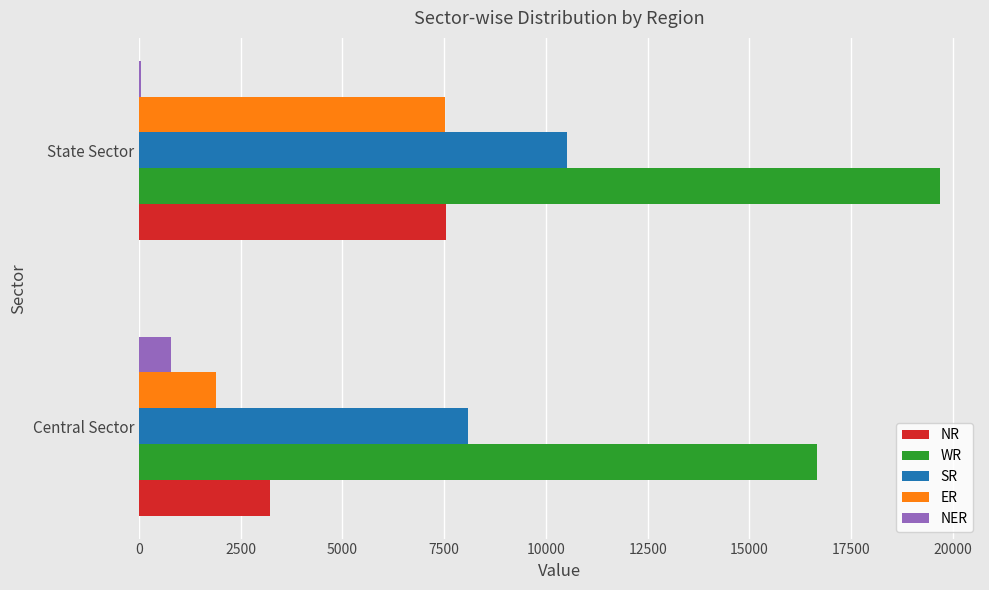

What is the total value across all series at Central Sector?

30649